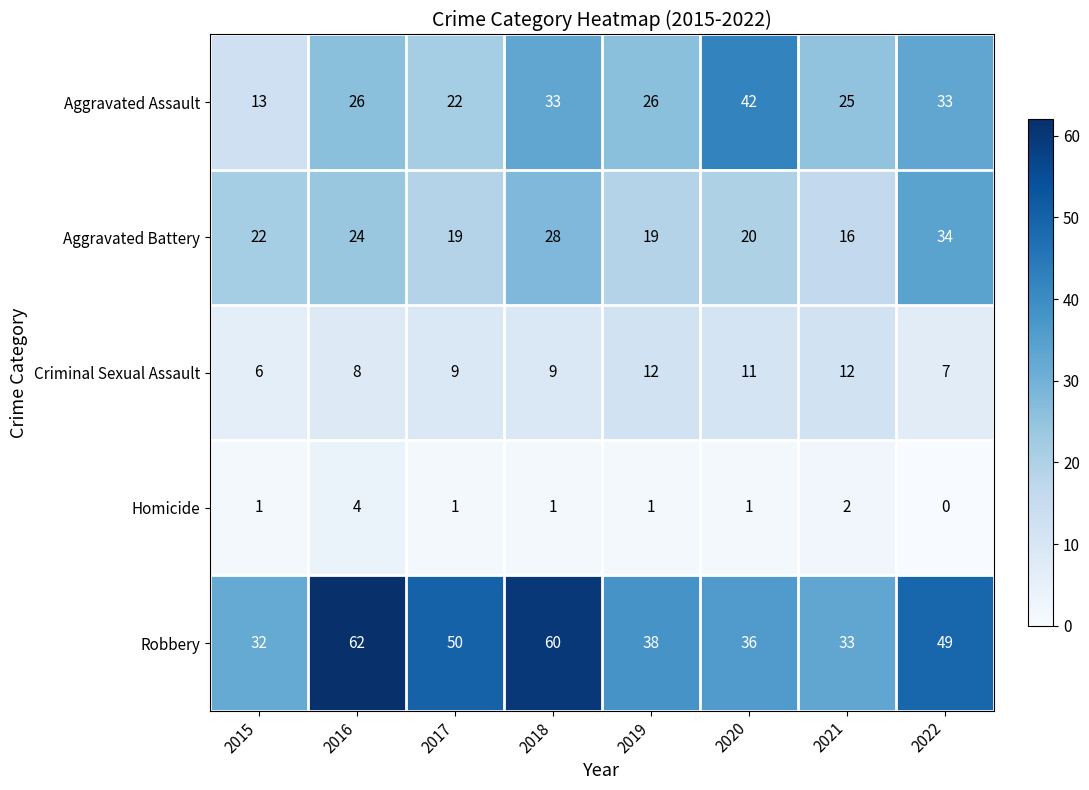

At how many categories does at least one series exceed 53?

2